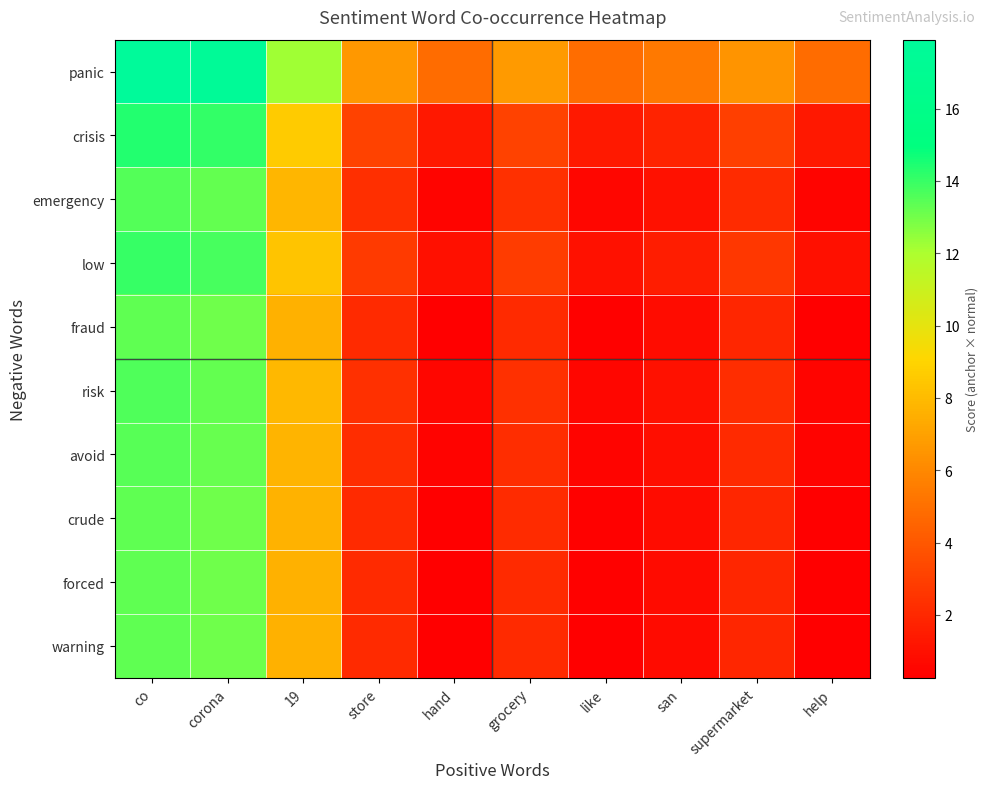

At which category is the sum across all series the highest?

co